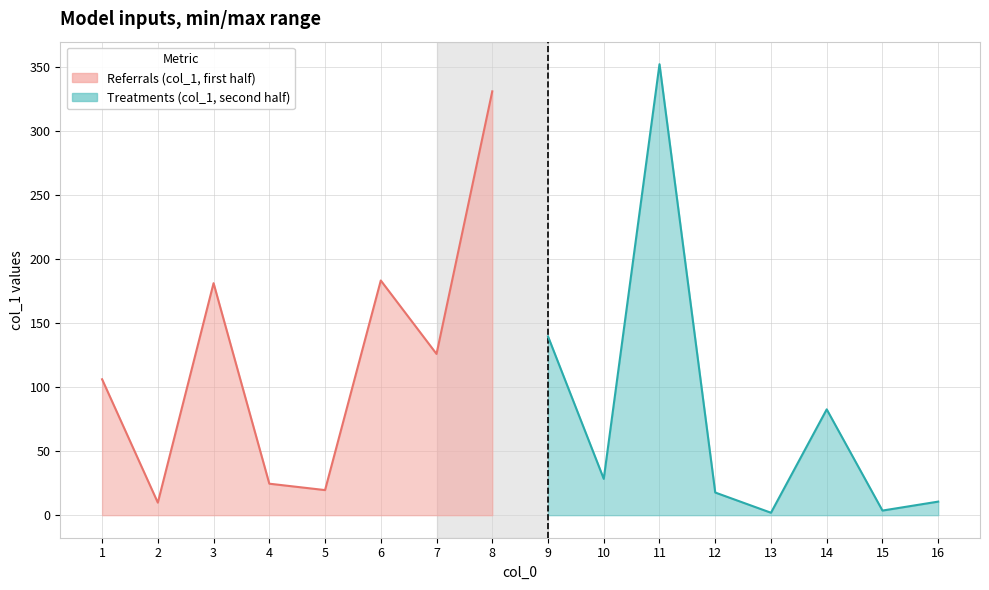

What is the sum of all values?

1619.1